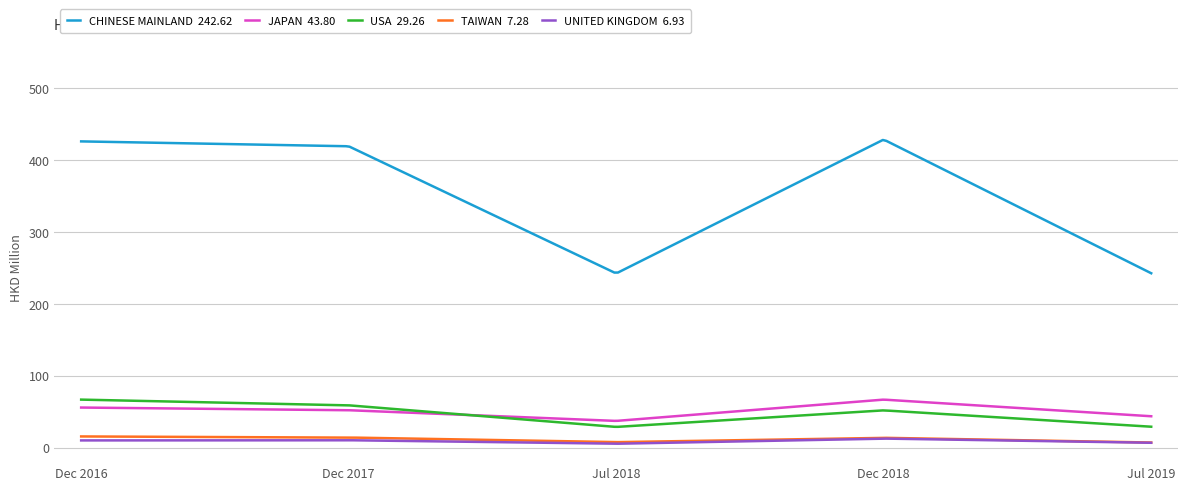

What is the greatest value displayed?

427.9